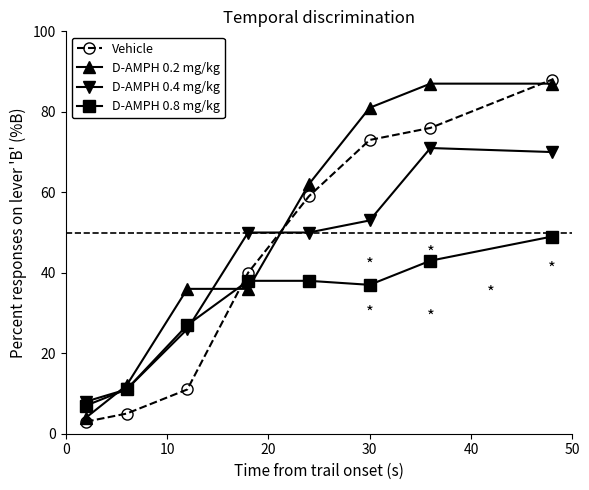

Reading left to right, list all the values displayed in this chart.

Vehicle: 3	5	11	40	59	73	76	88
D-AMPH 0.2 mg/kg: 4	12	36	36	62	81	87	87
D-AMPH 0.4 mg/kg: 8	11	26	50	50	53	71	70
D-AMPH 0.8 mg/kg: 7	11	27	38	38	37	43	49